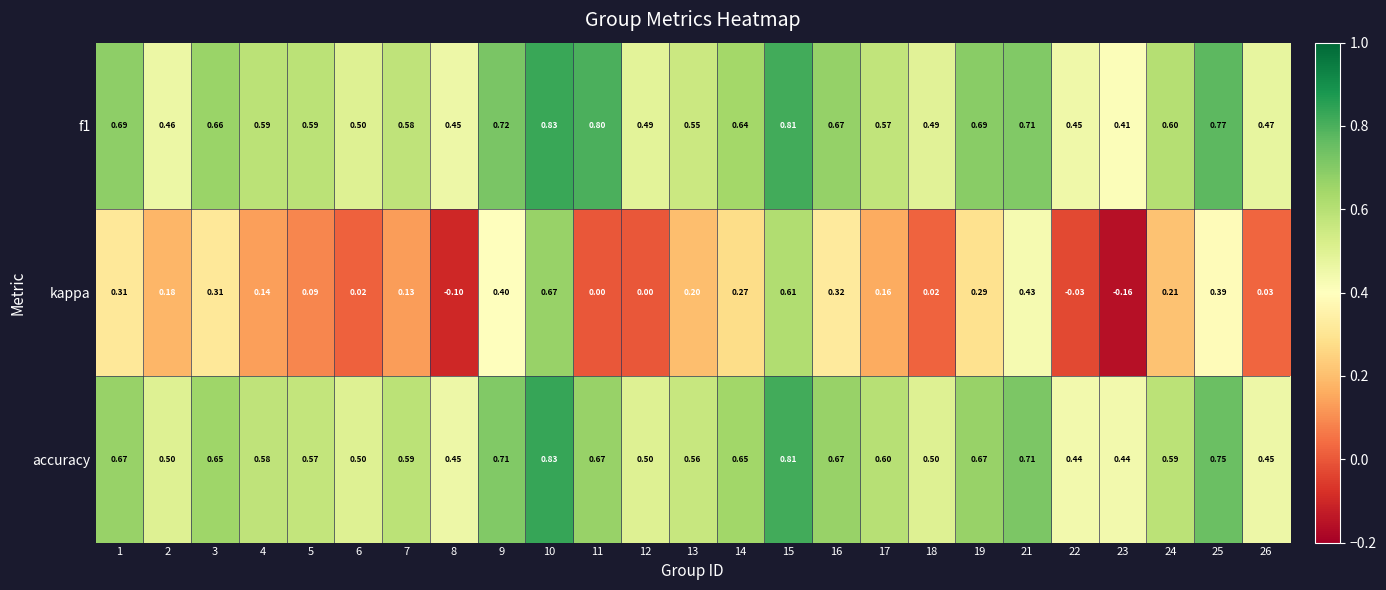

Which series has the widest spread of values?

kappa